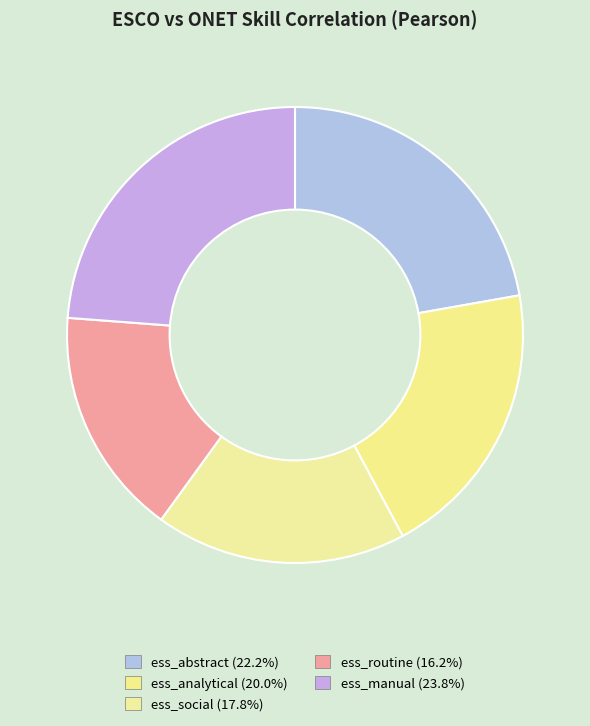

How much of the chart is everything except ess_social?

82.2%